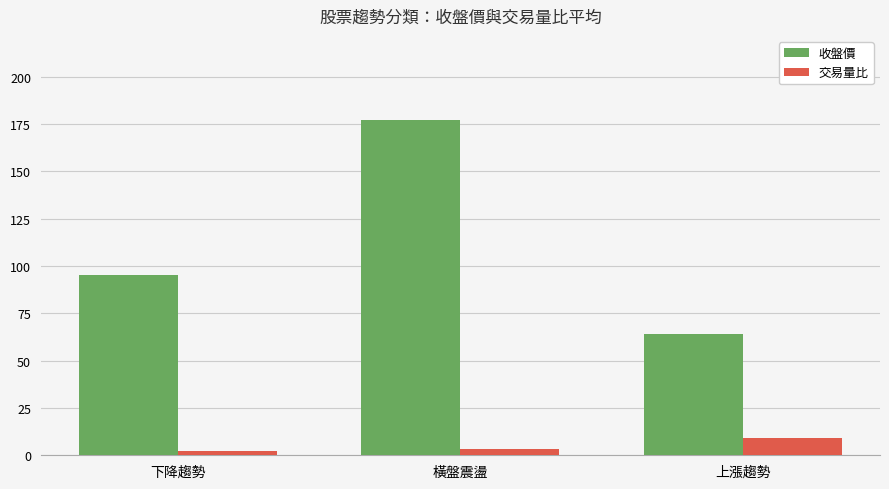

How many bars are there in each group?

2